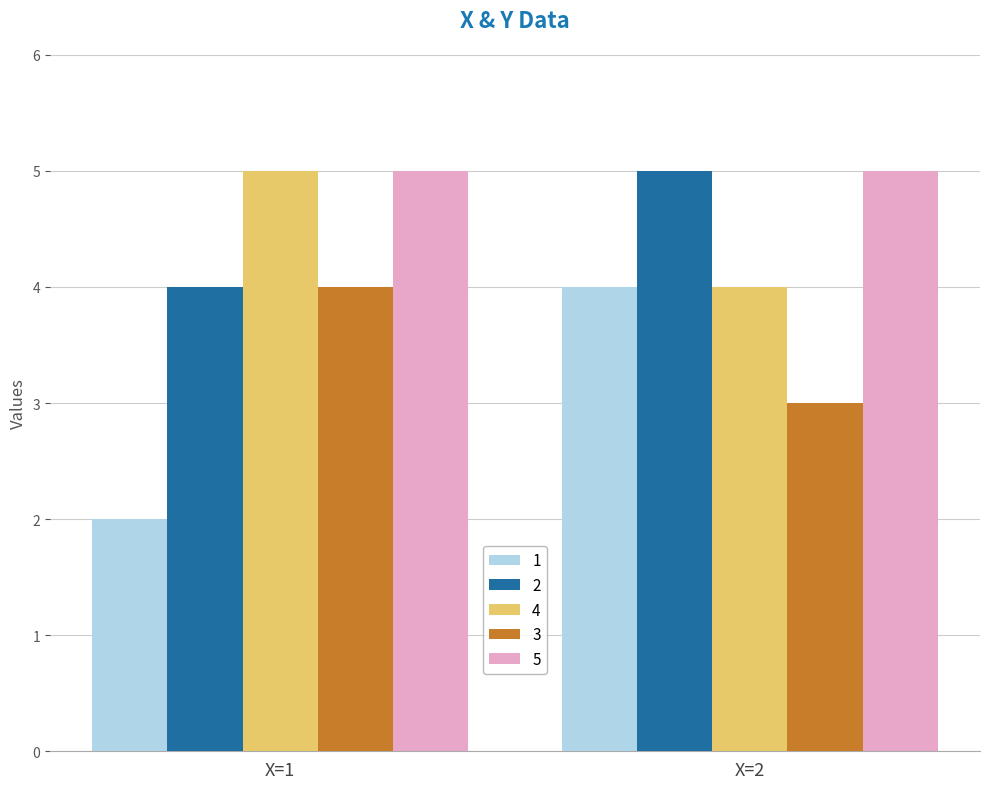

True or false: 2 has a value of 8 at X=2.

False